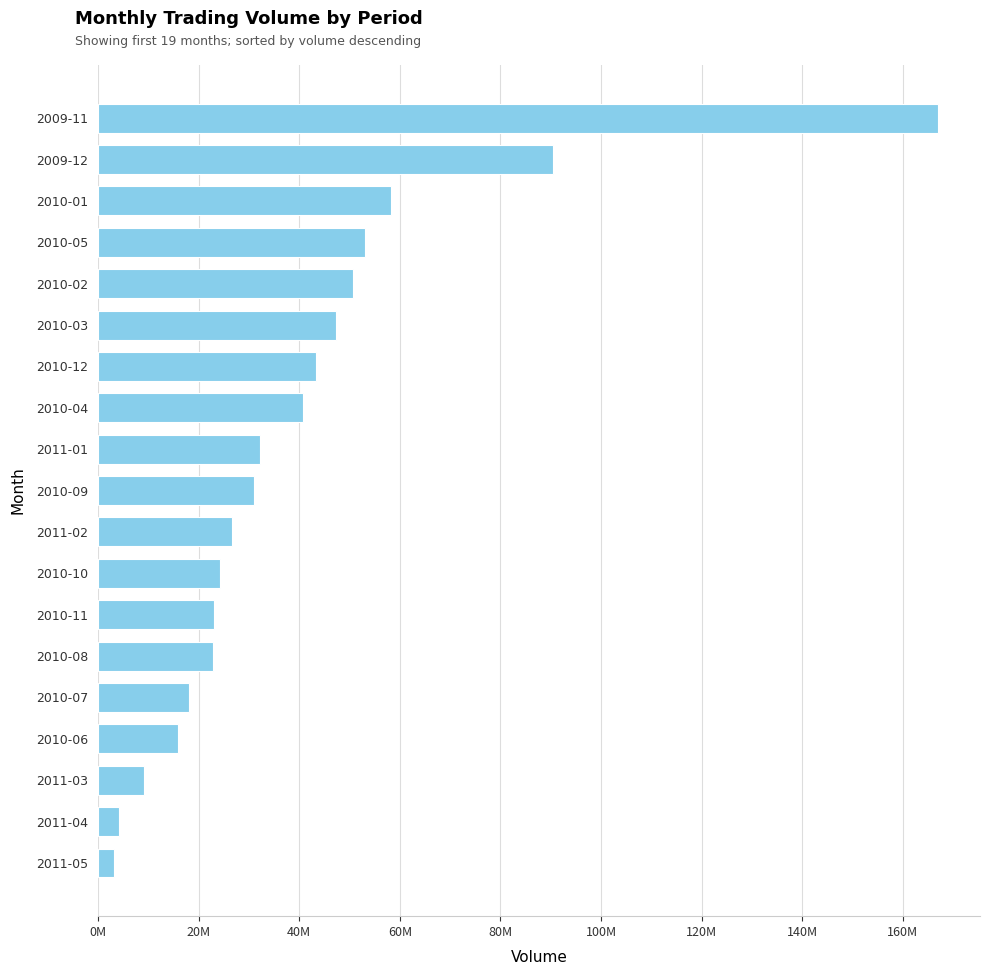

Does the chart contain any negative values?

No